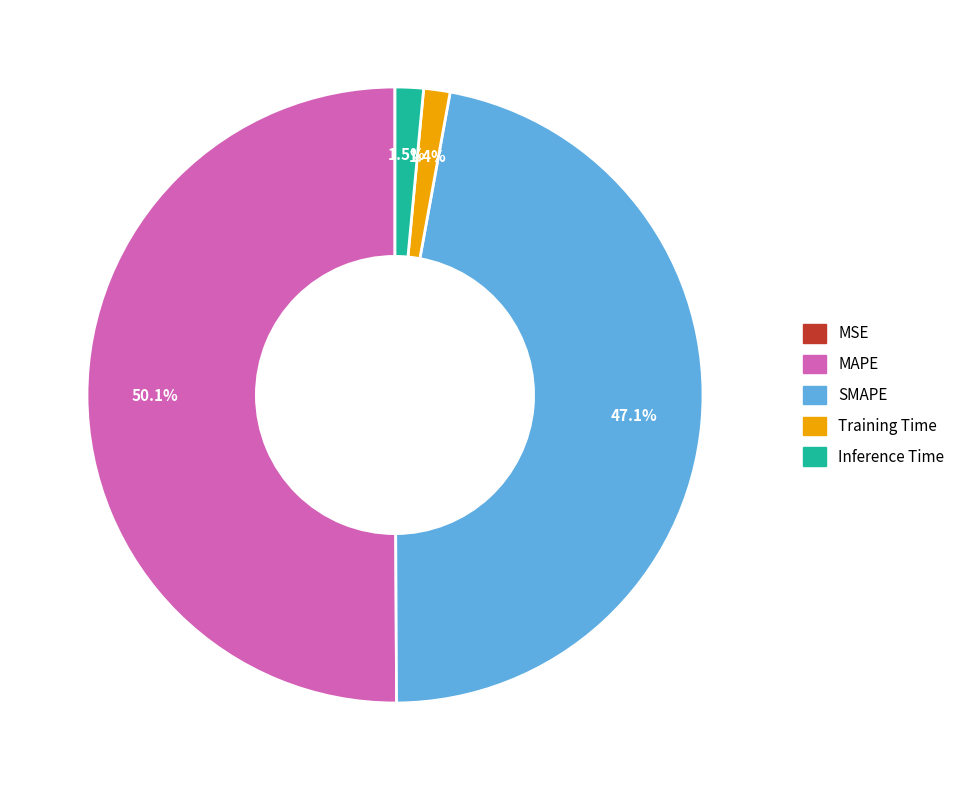

True or false: Inference Time accounts for 11% of the total.

False